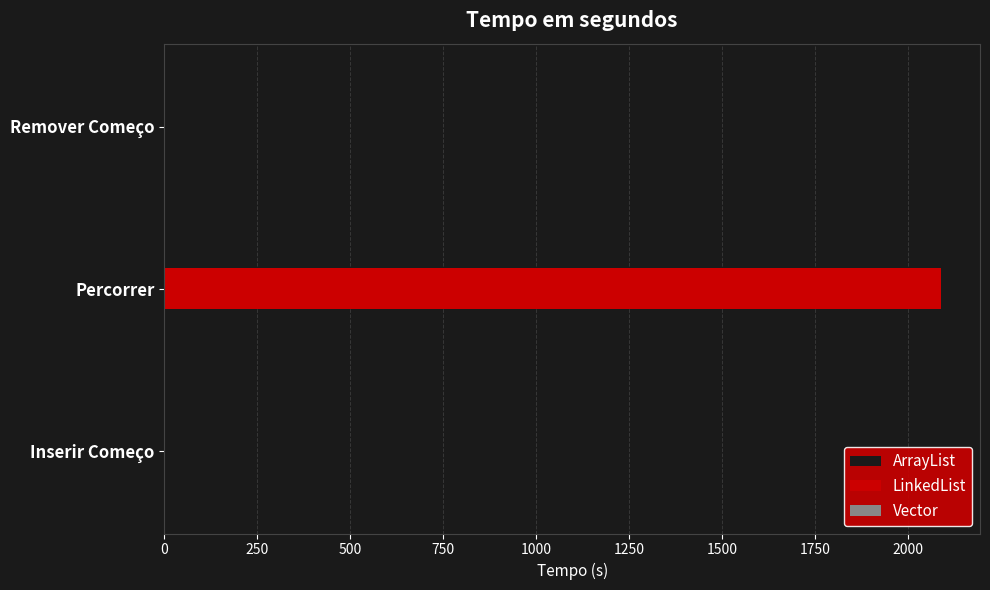

At which category is the sum across all series the highest?

Percorrer